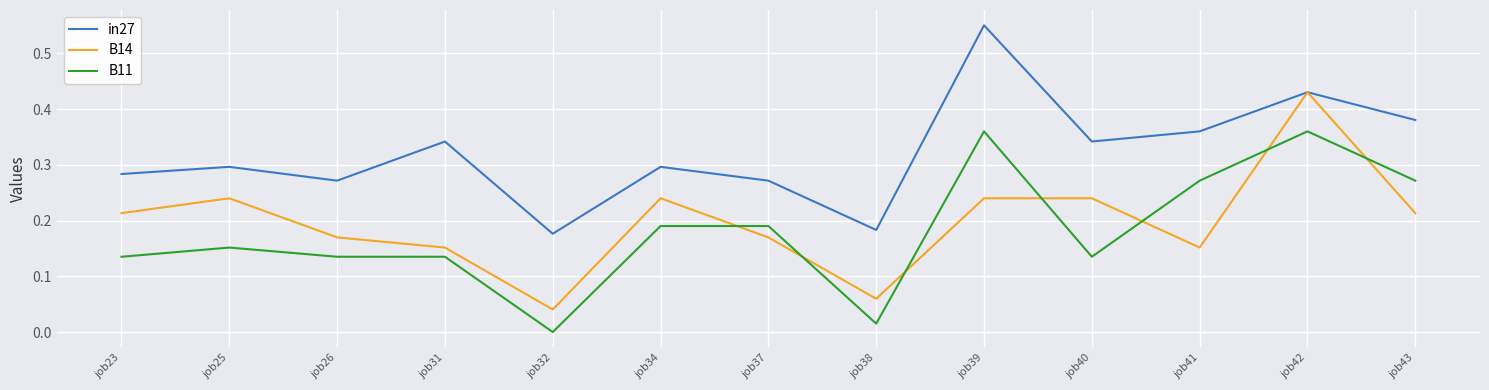

How many times do B11 and B14 cross each other?

7